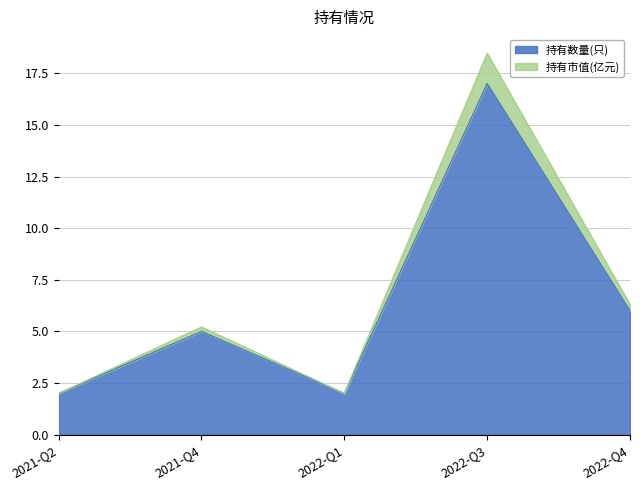

Reading left to right, transcribe all the data shown in this chart.

持有数量(只): 2.0	5.0	2.0	17.0	6.0
持有市值(亿元): 2.0	5.2	2.0	18.5	6.3